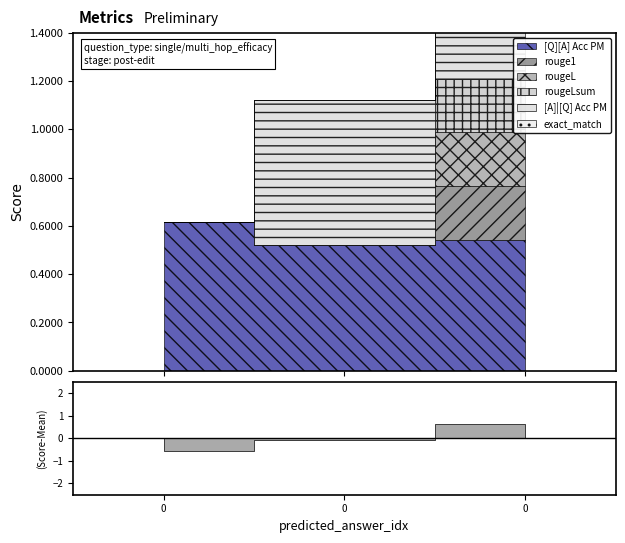

Reading left to right, what are all the values shown in this chart?

[Q][A] Acc PM: 0=0.6	0=0.5	0=0.5
rouge1: 0=0.0	0=0.0	0=0.2
rougeL: 0=0.0	0=0.0	0=0.2
rougeLsum: 0=0.0	0=0.0	0=0.2
[A]|[Q] Acc PM: 0=0.0	0=0.6	0=0.6
exact_match: 0=0.0	0=0.0	0=0.0